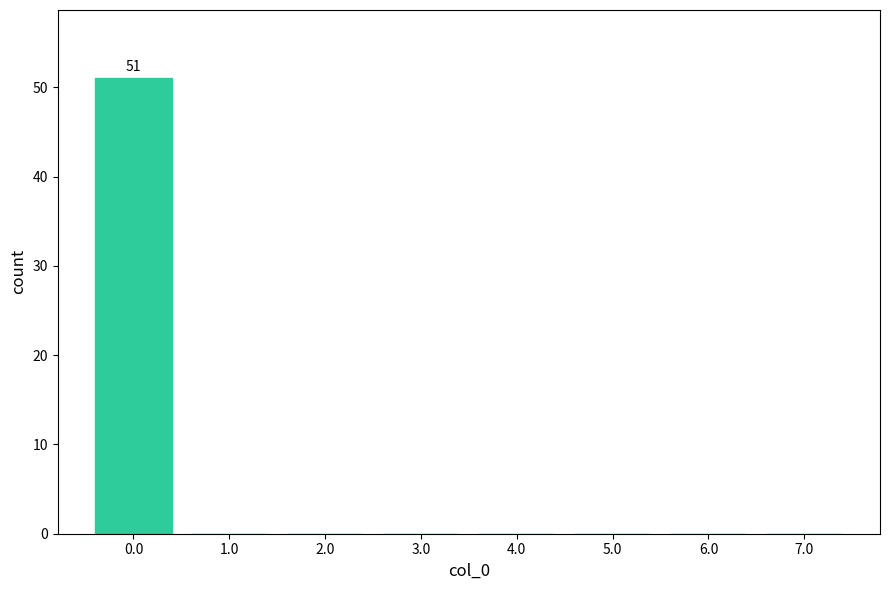

Reading left to right, what are all the values shown in this chart?

0.0=51	1.0=0	2.0=0	3.0=0	4.0=0	5.0=0	6.0=0	7.0=0